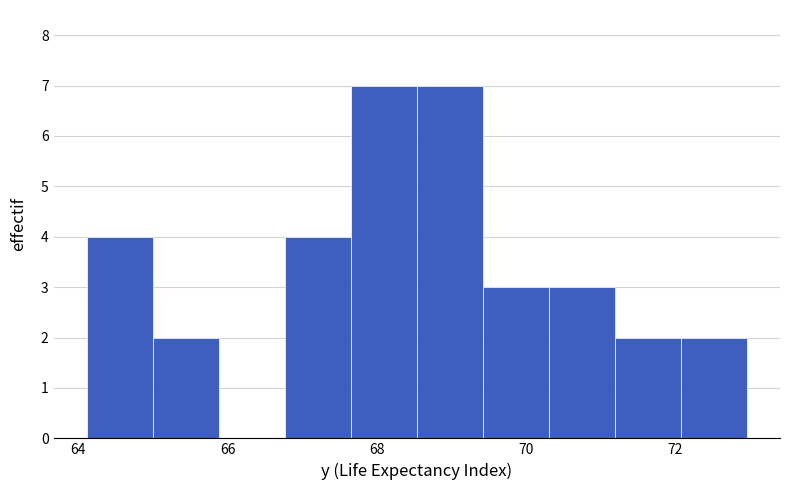

Reading left to right, transcribe this chart: for each bar, give the range it covers on the x-axis and its height. Neither the bar edges nor the heights are printed on the chart, so give them approximately, as read against the axes.

64.2 to 65.0: 4
65.0 to 65.8: 2
65.8 to 66.8: 0
66.8 to 67.6: 4
67.6 to 68.6: 7
68.6 to 69.4: 7
69.4 to 70.4: 3
70.4 to 71.2: 3
71.2 to 72.0: 2
72.0 to 73.0: 2